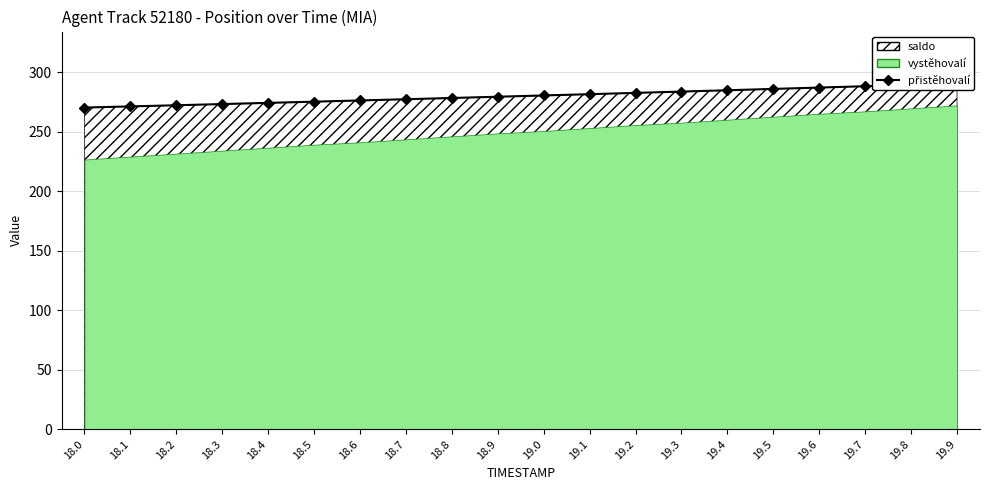

Does the chart display data point markers on the line(s)?

Yes